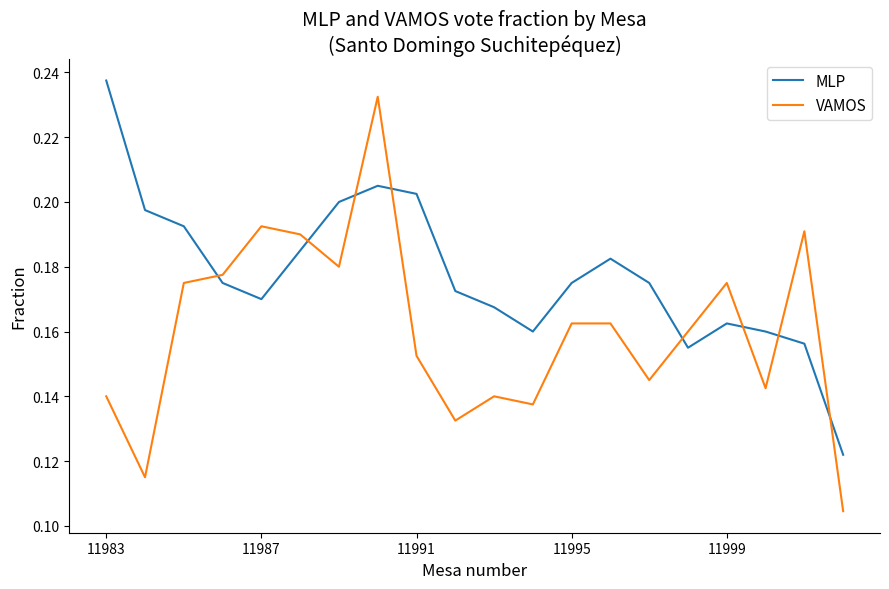

Which series has the largest total across all categories?

MLP